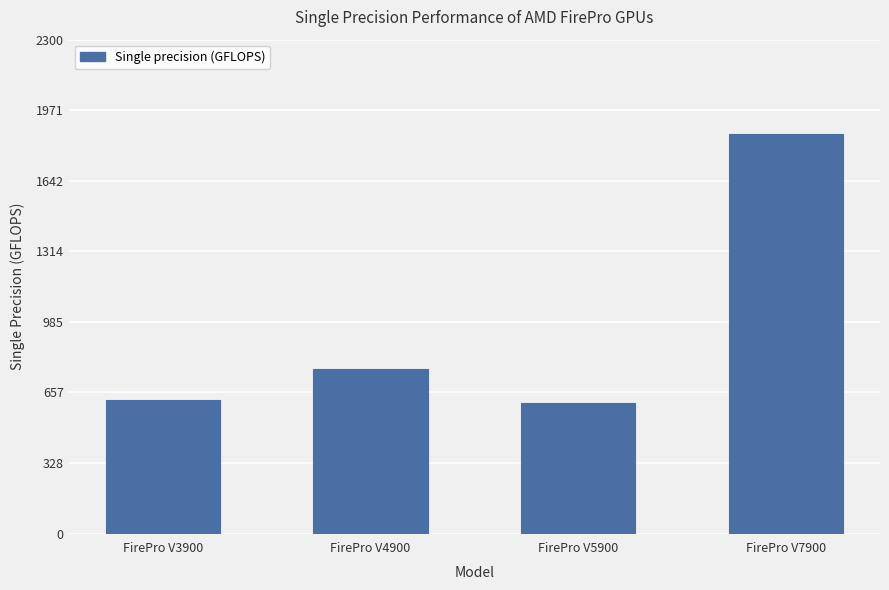

What is the value of the 2nd bar from the left?

768